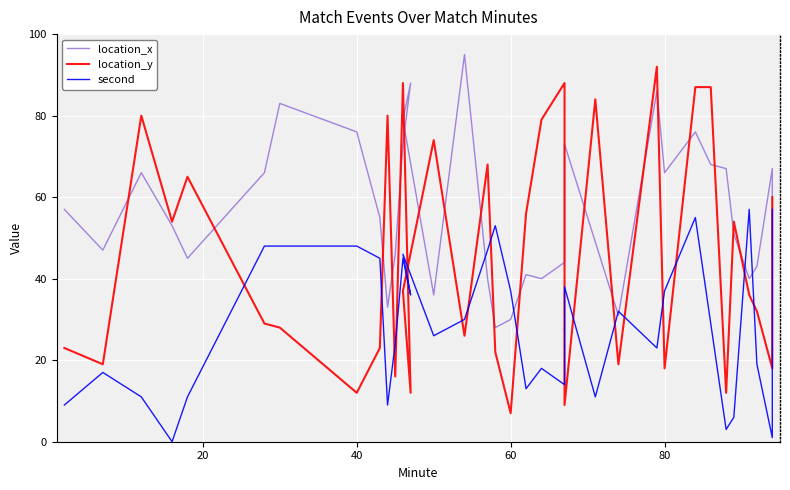

Does the chart display data point markers on the line(s)?

No